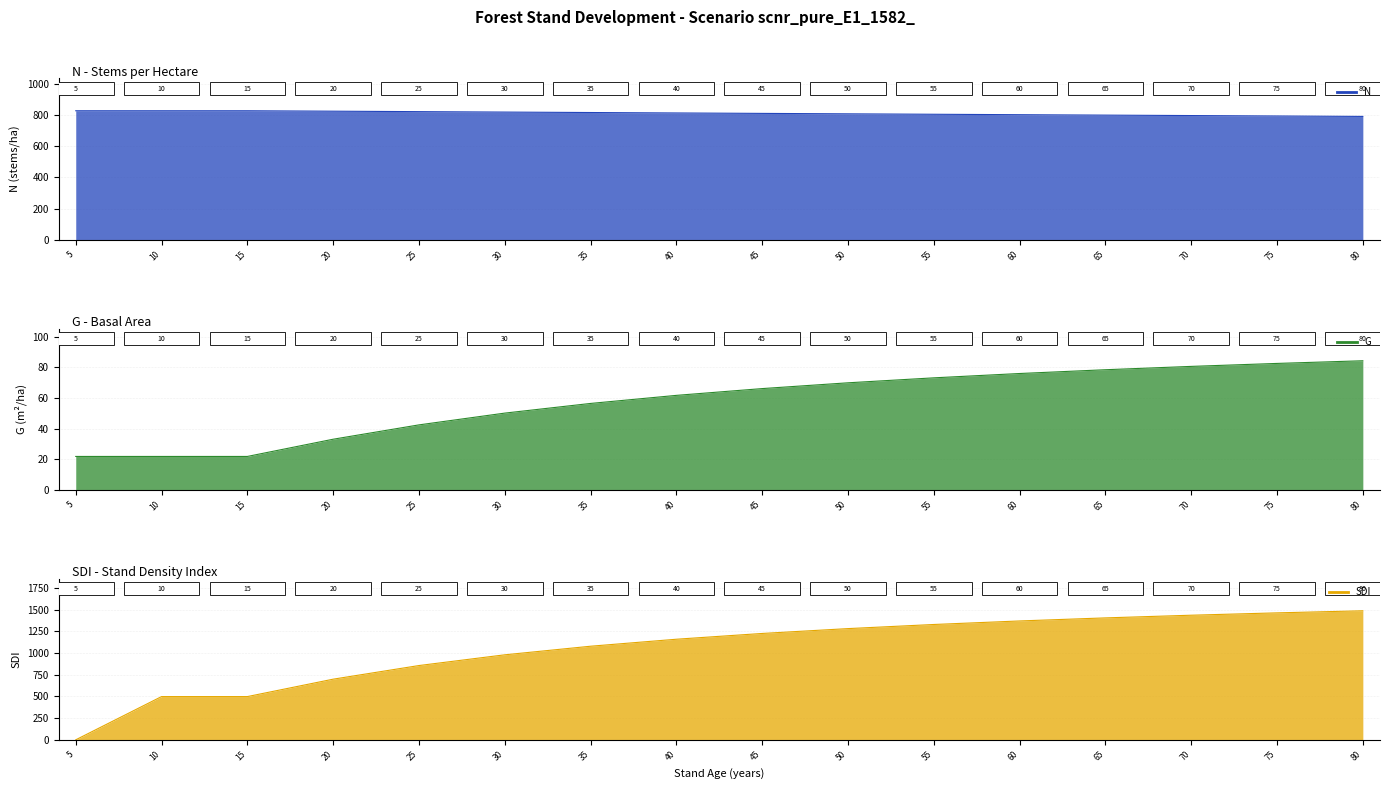

Rank the series by their average value, from lowest to highest.

G, N, SDI